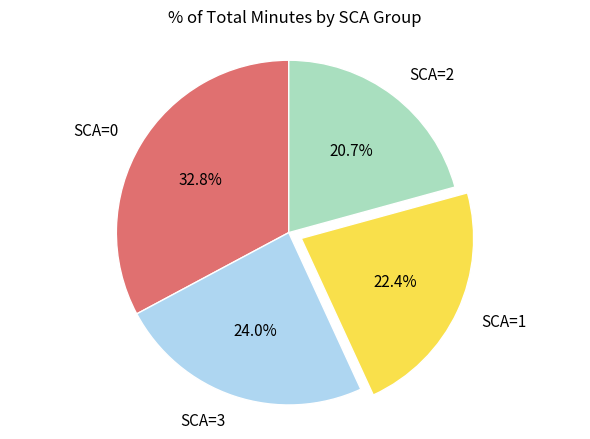

Combined, do SCA=1 and SCA=0 account for over 50%?

Yes